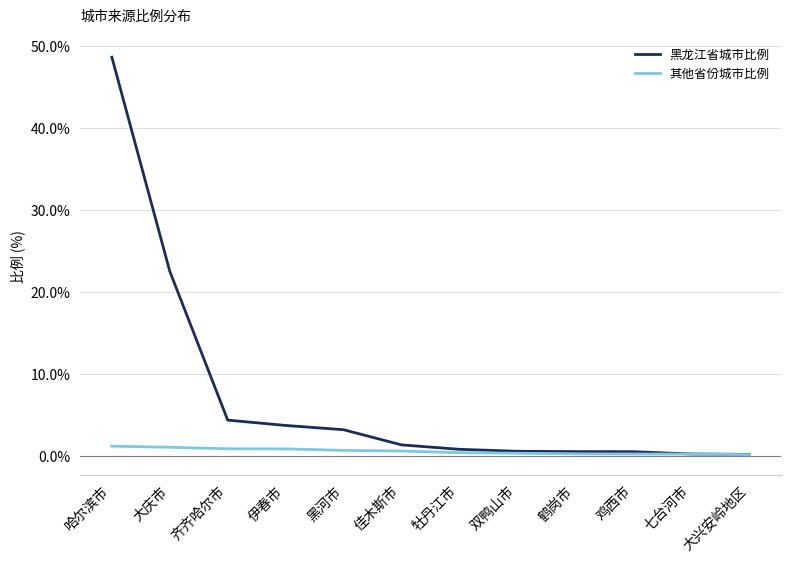

Where is 黑龙江省城市比例 nearest to the value 24?

大庆市